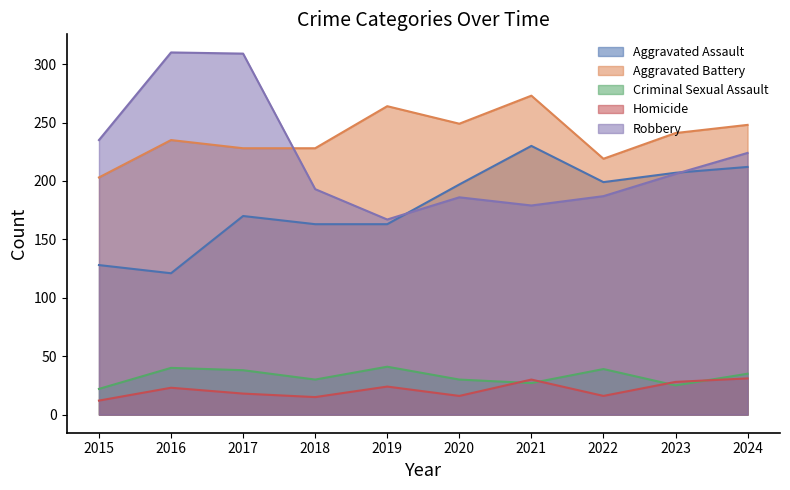

What is the minimum value shown in the chart?

12